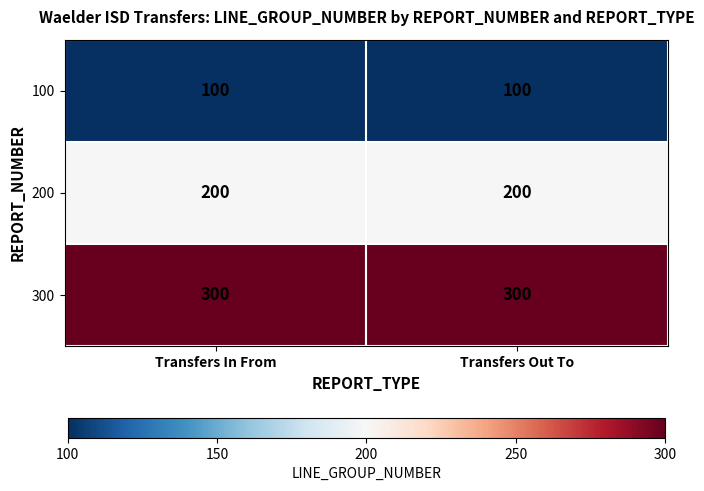

The value of 200 at Transfers In From is 200. True or false?

True